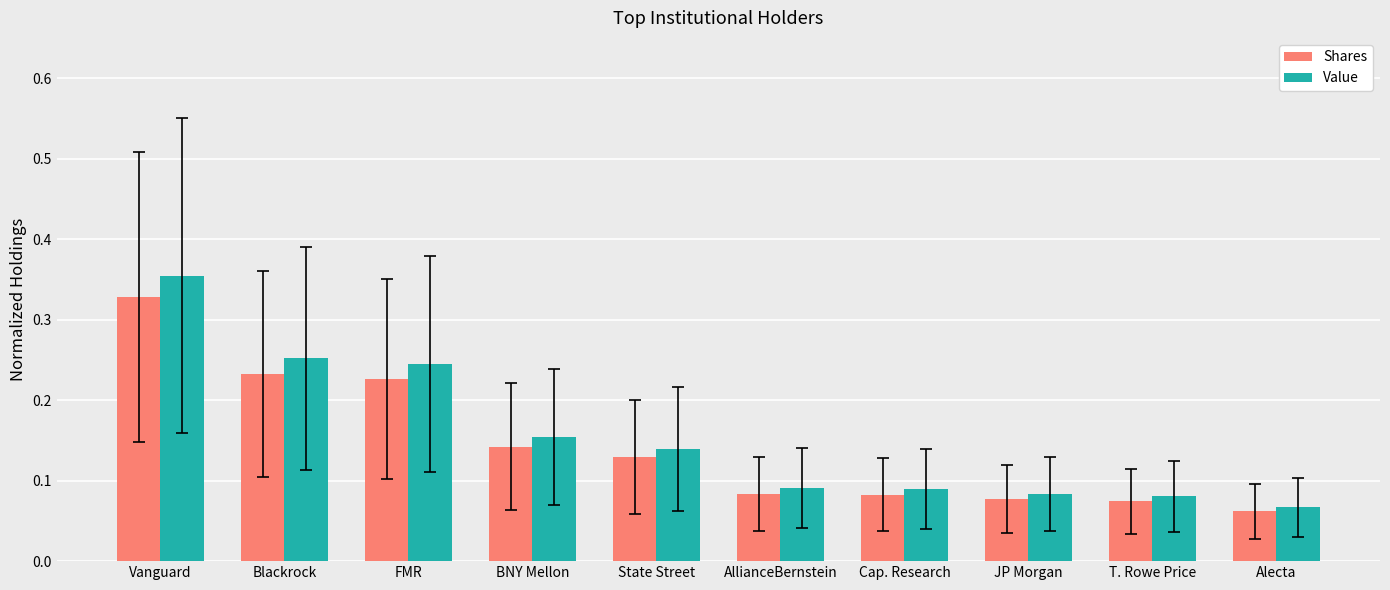

At which label does Shares reach its peak?

Vanguard